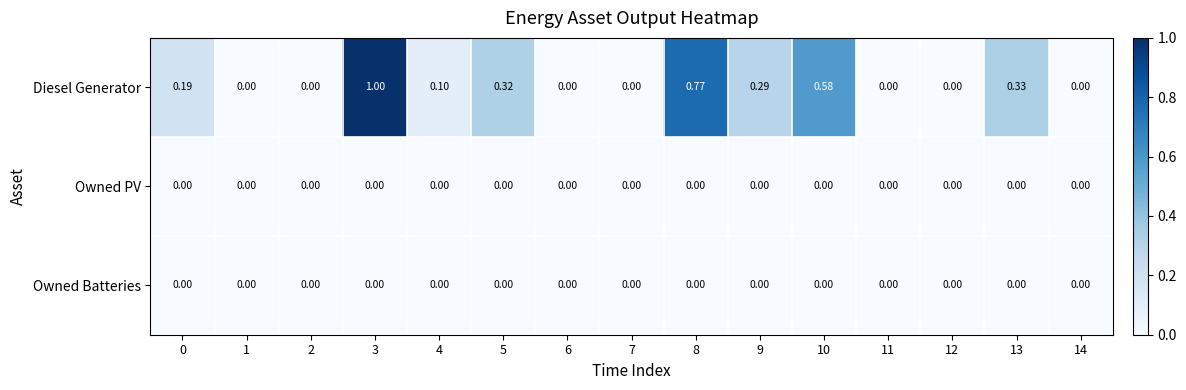

Count the number of categories in the chart.

15